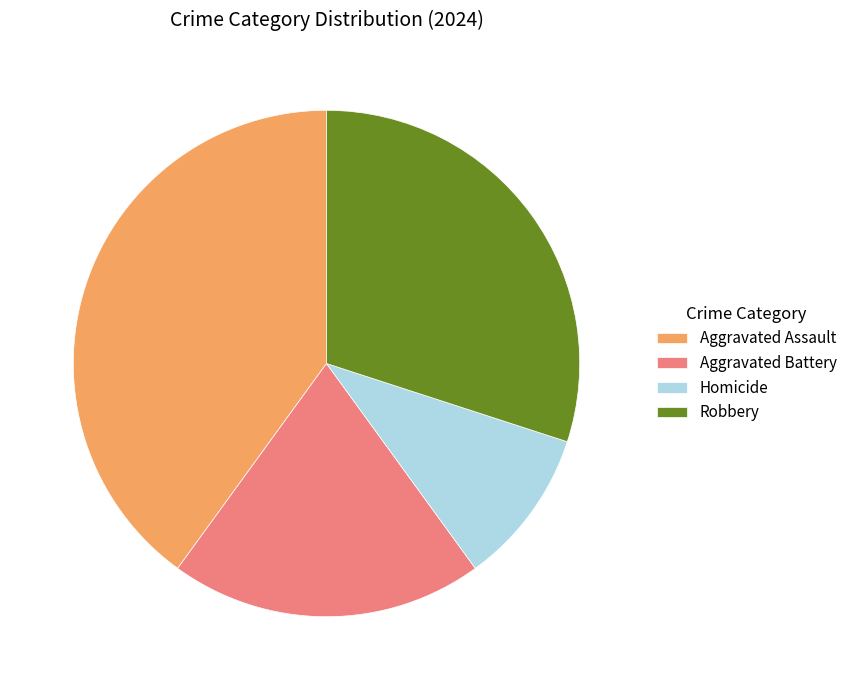

Is there any slice that represents more than half of the pie?

No